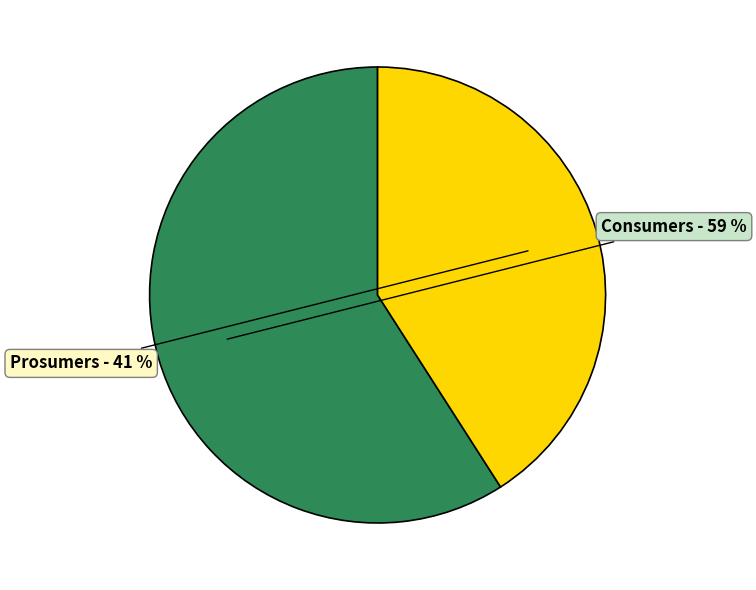

Does any single category account for the majority?

Yes